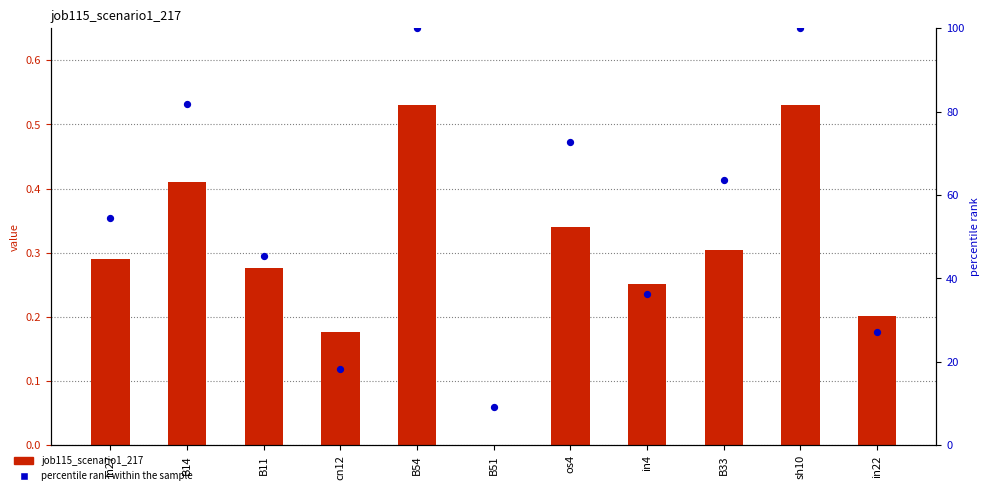

Which series has the largest Y range (max minus min)?

percentile rank within the sample